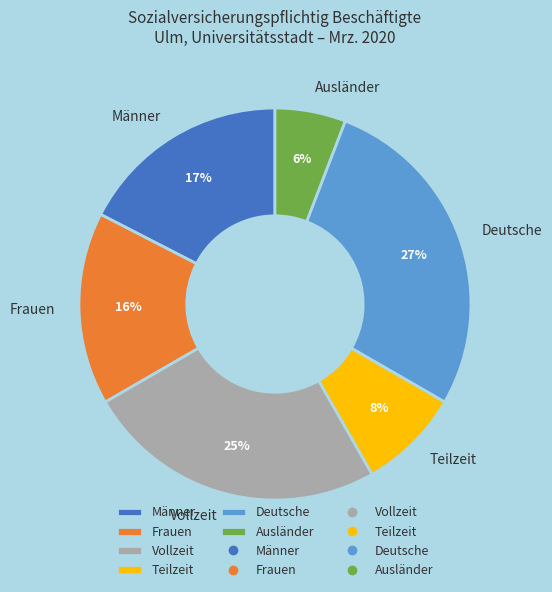

How many segments does this pie chart have?

6